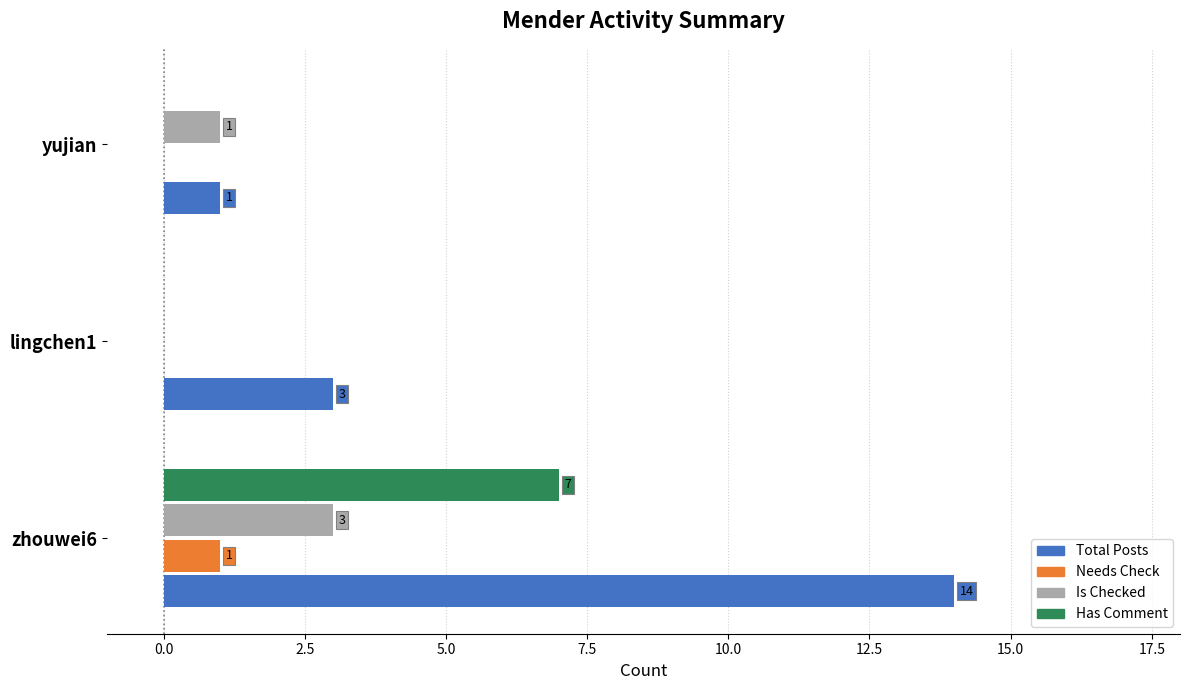

Which series has the widest spread of values?

Total Posts